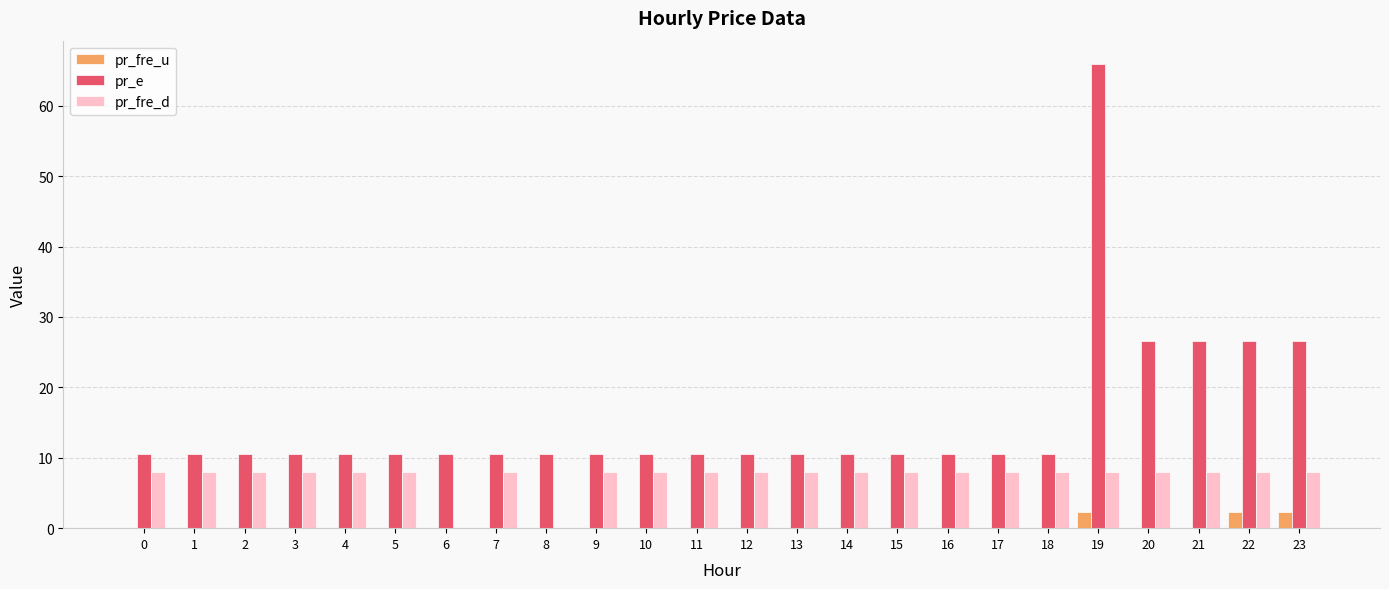

What are all the series names shown in the legend?

pr_fre_u, pr_e, pr_fre_d